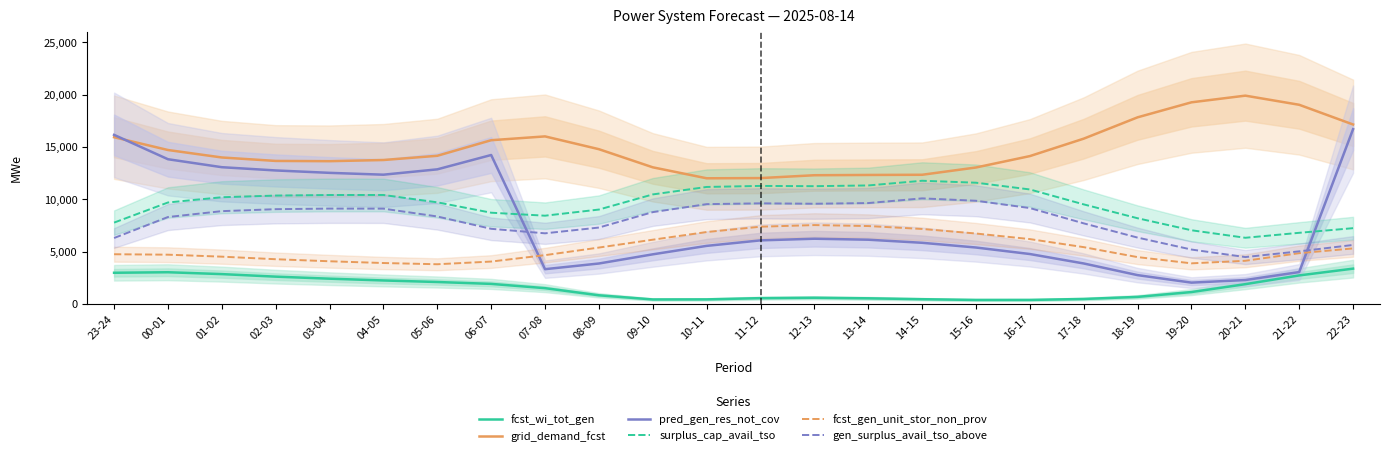

Rank the series by their maximum value, from highest to lowest.

grid_demand_fcst, pred_gen_res_not_cov, surplus_cap_avail_tso, gen_surplus_avail_tso_above, fcst_gen_unit_stor_non_prov, fcst_wi_tot_gen